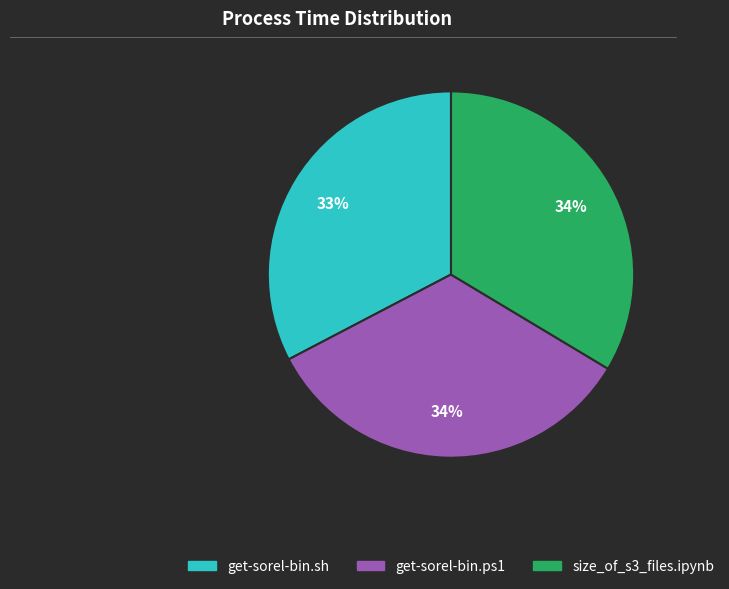

What is the smallest slice in the pie chart?

get-sorel-bin.sh